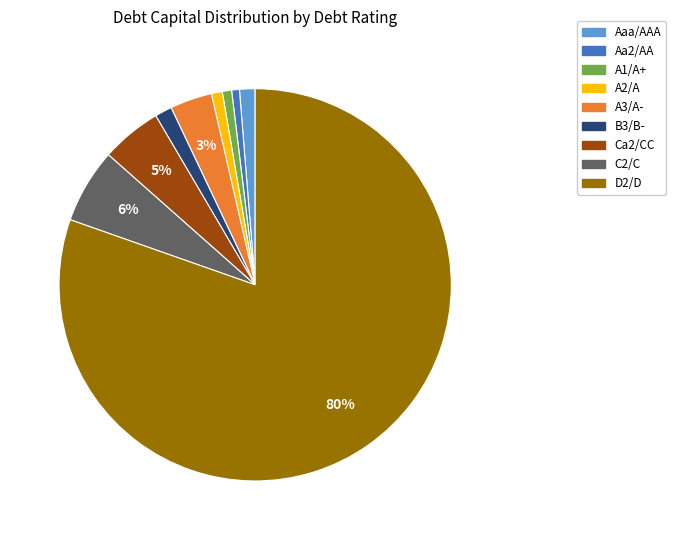

How many segments does this pie chart have?

9